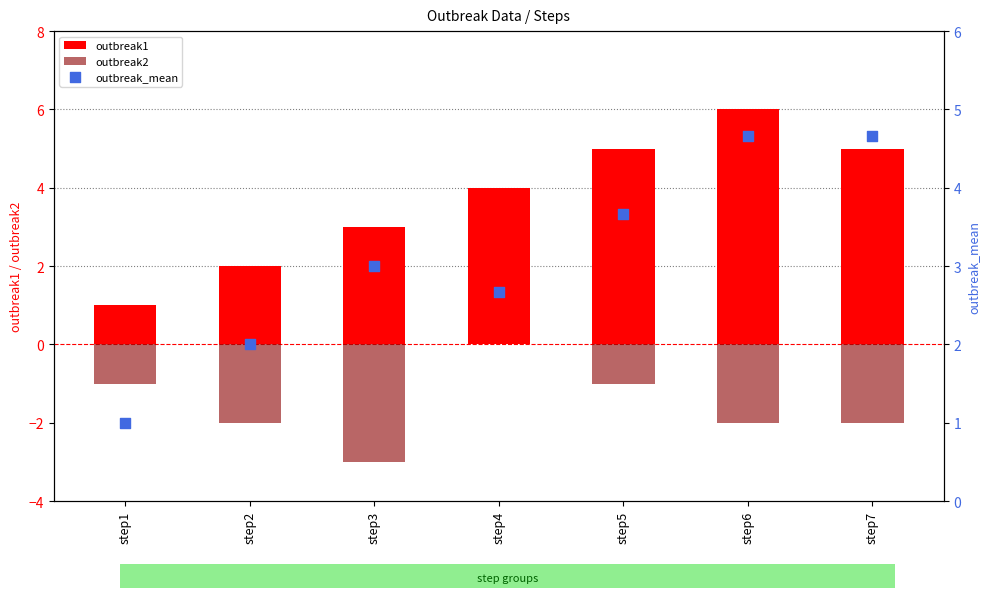

Which series has the largest Y range (max minus min)?

outbreak1